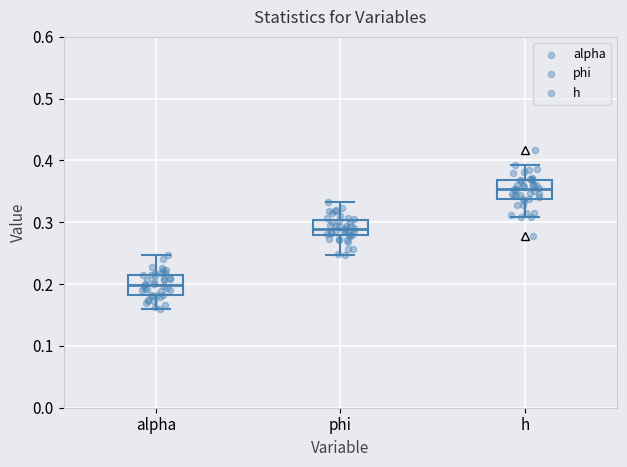

Reading left to right, read every box against the y-axis: the position of its median line, the range the box covers, and the ends of its whiskers. The values are not printed on the chart, so give them approximately, as read against the axis.

alpha: median 0.20, box 0.18 to 0.21, whiskers 0.16 to 0.25
phi: median 0.29, box 0.28 to 0.30, whiskers 0.25 to 0.33
h: median 0.35, box 0.34 to 0.37, whiskers 0.31 to 0.39